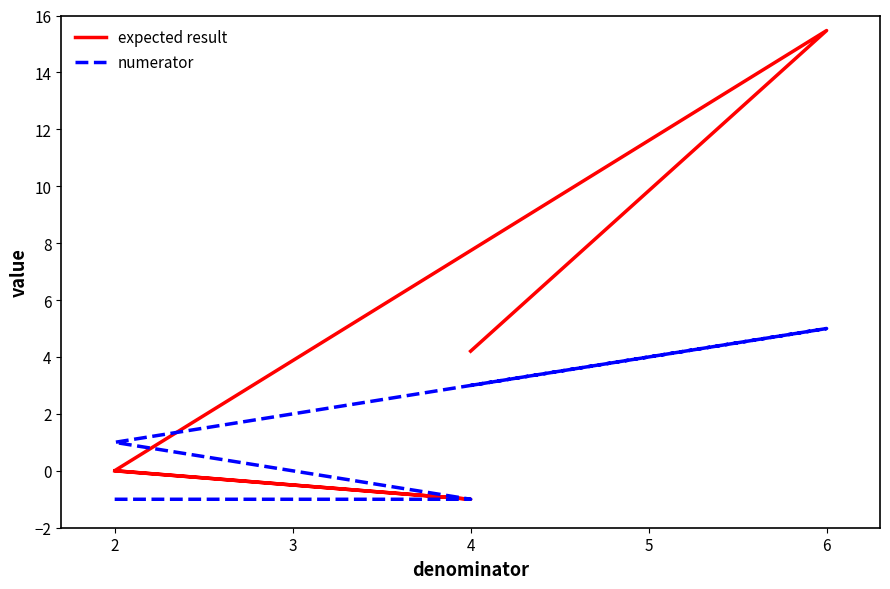

Count the number of data series in this chart.

2